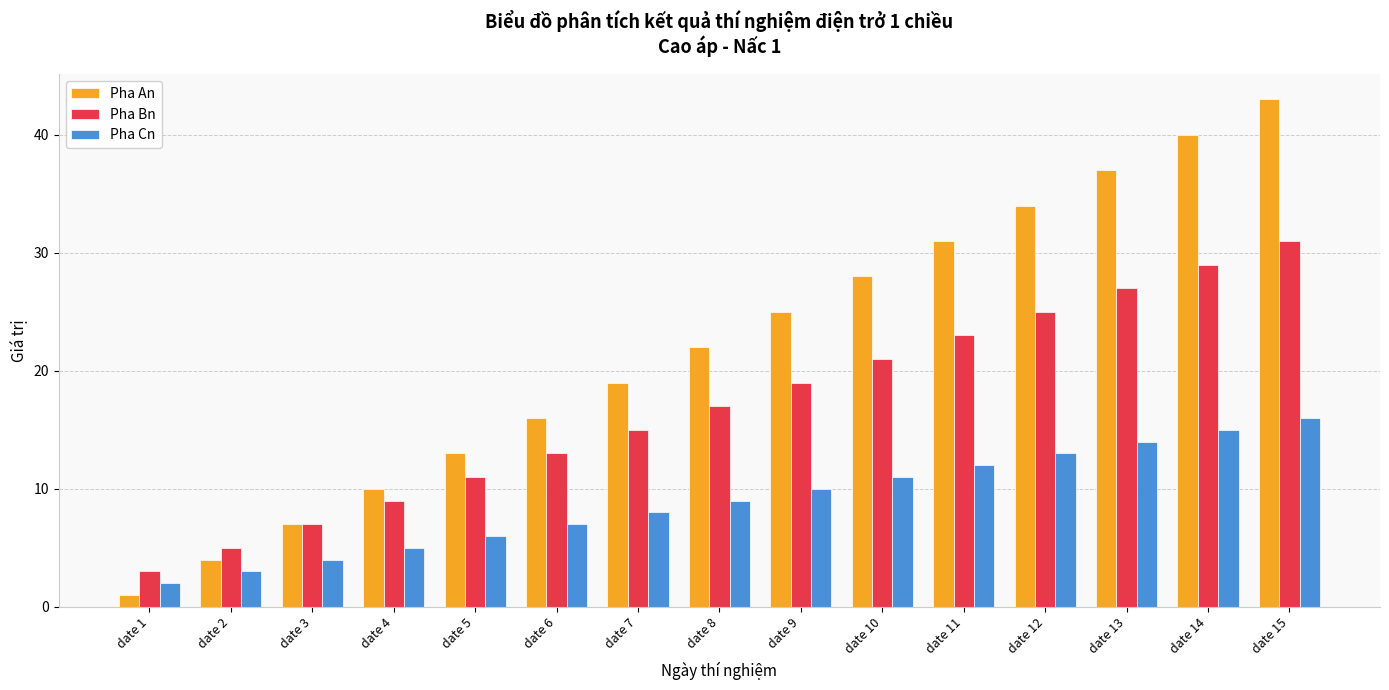

Rank the series by their average value, from lowest to highest.

Pha Cn, Pha Bn, Pha An